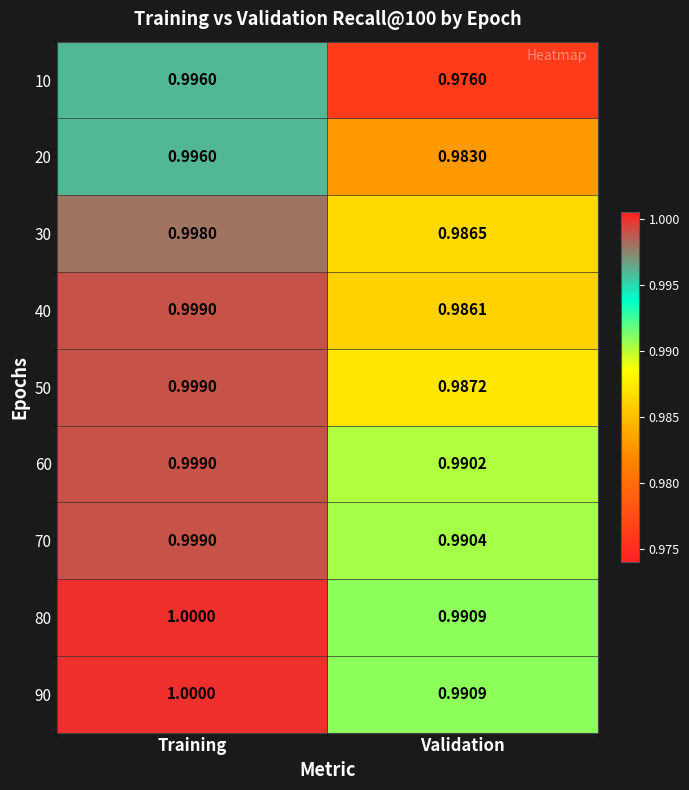

Is the value of 90 at Training greater than the value of 60 at Validation?

Yes